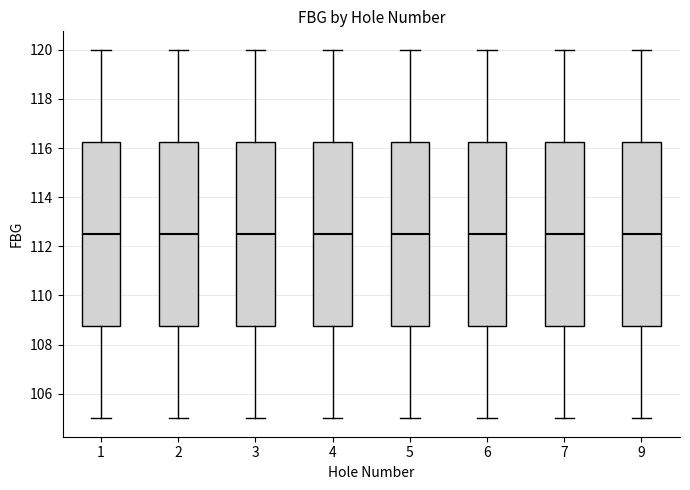

Reading left to right, read every box against the y-axis: the position of its median line, the range the box covers, and the ends of its whiskers. The values are not printed on the chart, so give them approximately, as read against the axis.

1: median 112.4, box 108.8 to 116.2, whiskers 105.0 to 120.0
2: median 112.4, box 108.8 to 116.2, whiskers 105.0 to 120.0
3: median 112.4, box 108.8 to 116.2, whiskers 105.0 to 120.0
4: median 112.4, box 108.8 to 116.2, whiskers 105.0 to 120.0
5: median 112.4, box 108.8 to 116.2, whiskers 105.0 to 120.0
6: median 112.4, box 108.8 to 116.2, whiskers 105.0 to 120.0
7: median 112.4, box 108.8 to 116.2, whiskers 105.0 to 120.0
9: median 112.4, box 108.8 to 116.2, whiskers 105.0 to 120.0